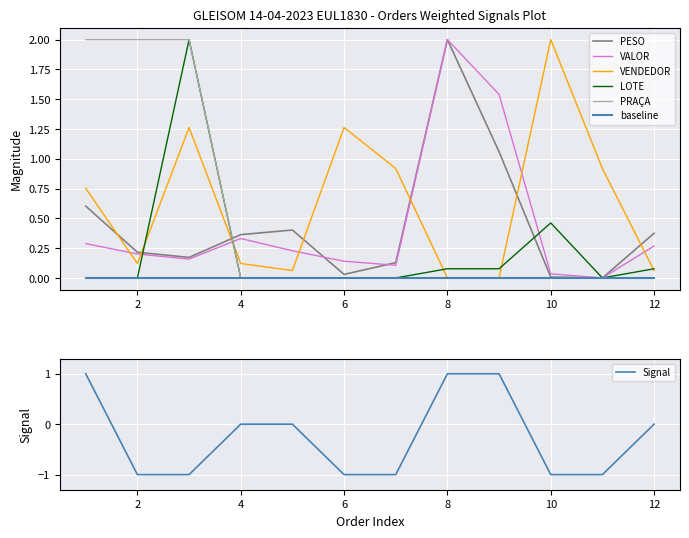

Is it true that VALOR equals 1.5 at 9?

True